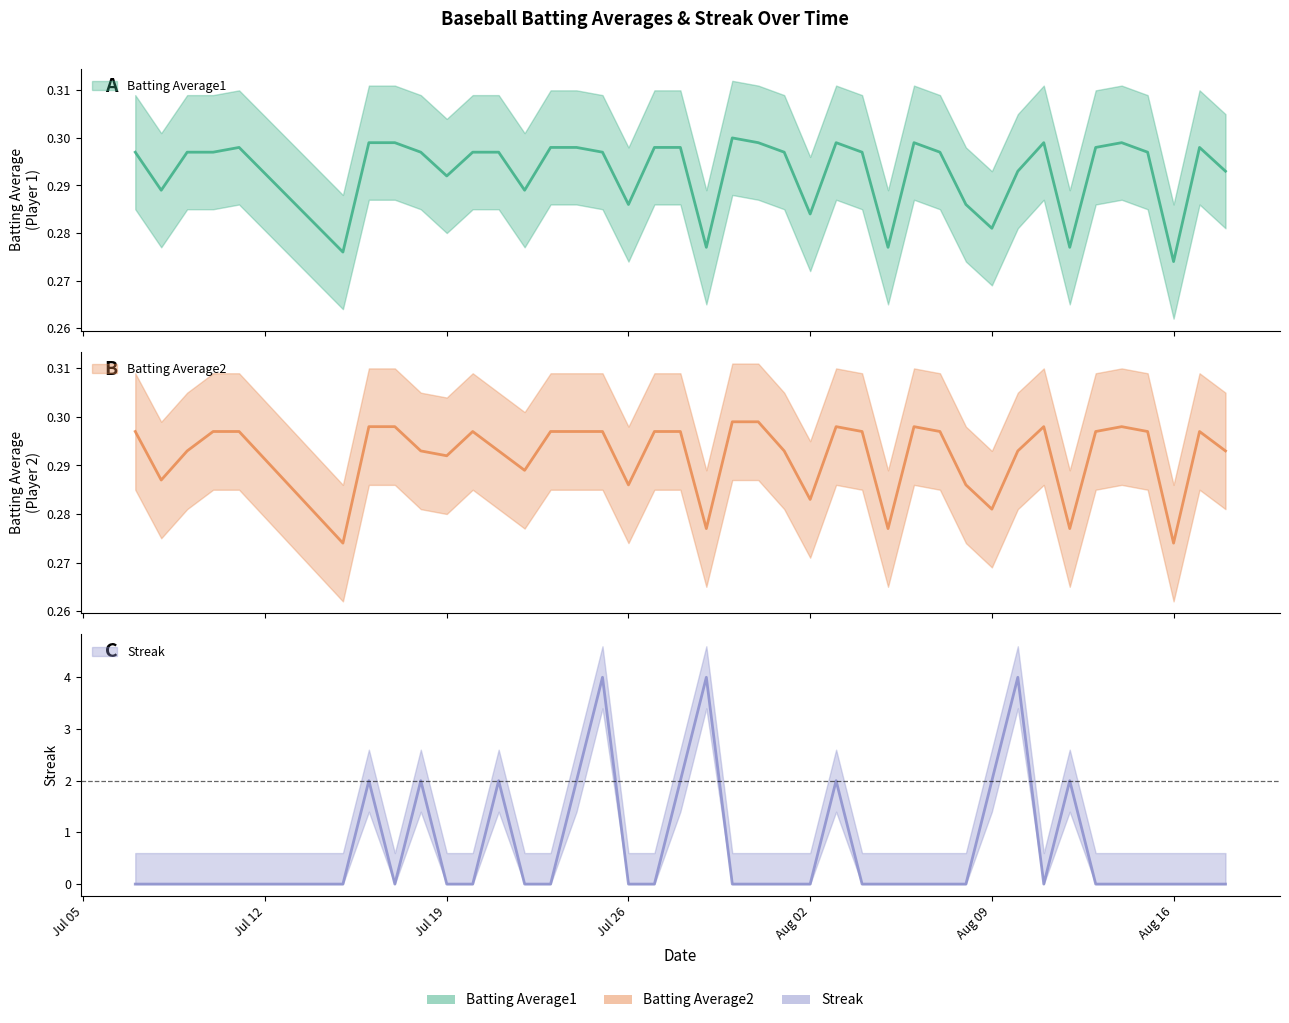

List the series in order of their peak value, lowest first.

Batting Average2, Batting Average1, Streak